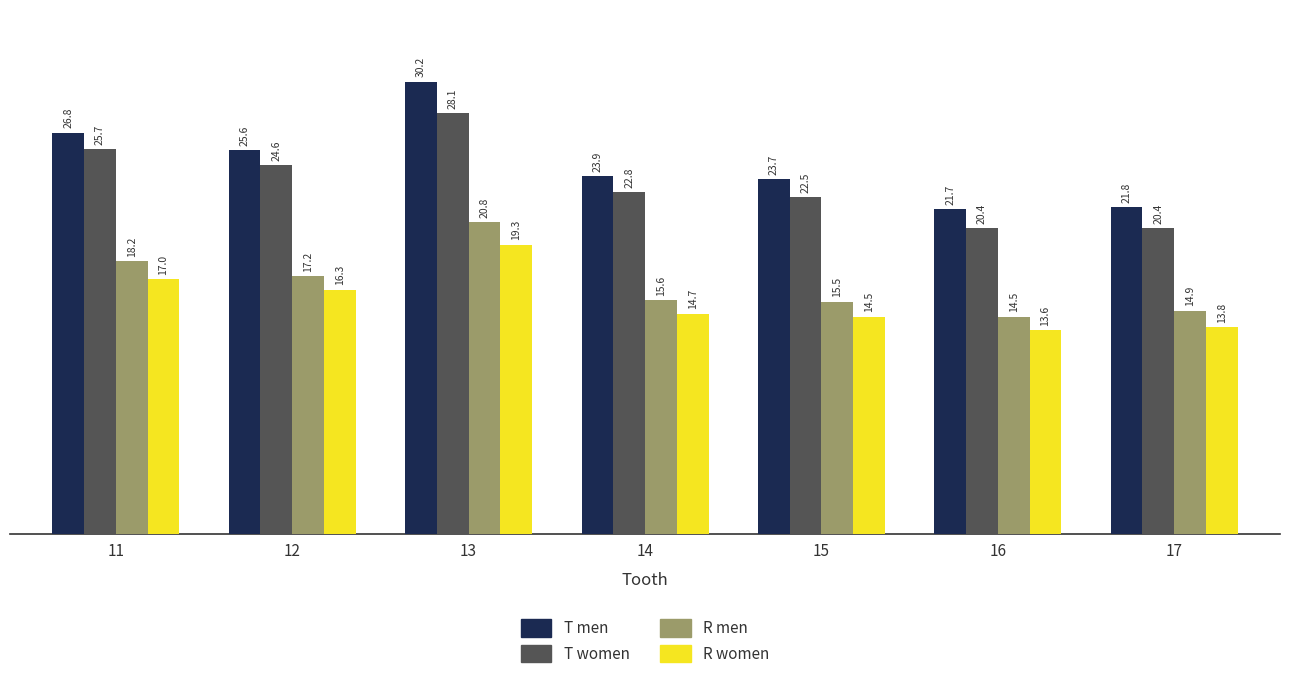

At which category is the sum across all series the highest?

13